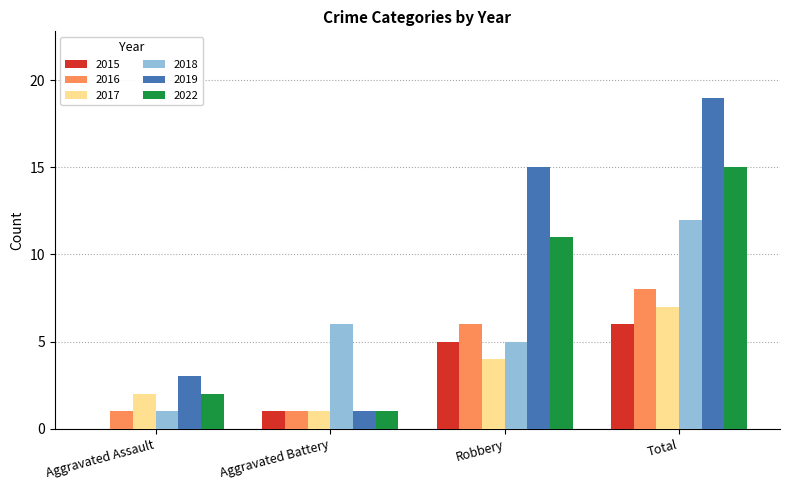

At which category does the chart reach its peak across all series?

Total